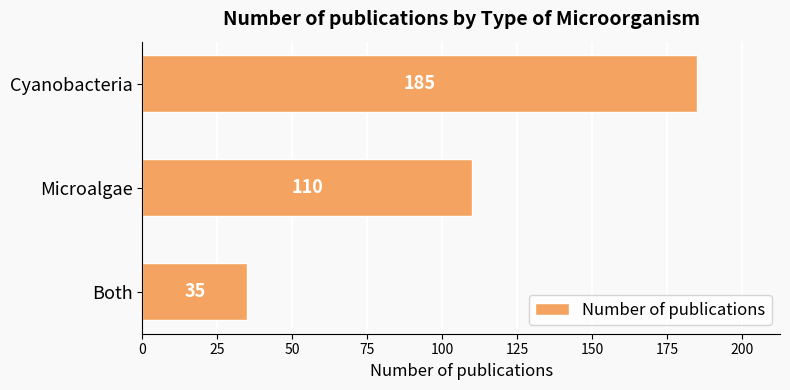

Rank the categories by value from highest to lowest.

Cyanobacteria, Microalgae, Both